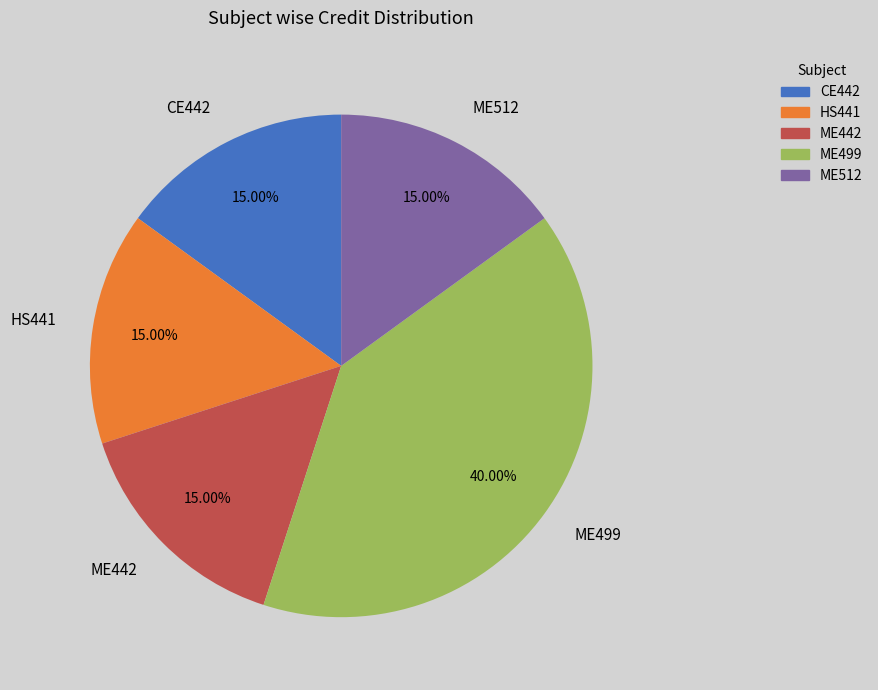

To the nearest percent, what is the average slice percentage?

20%